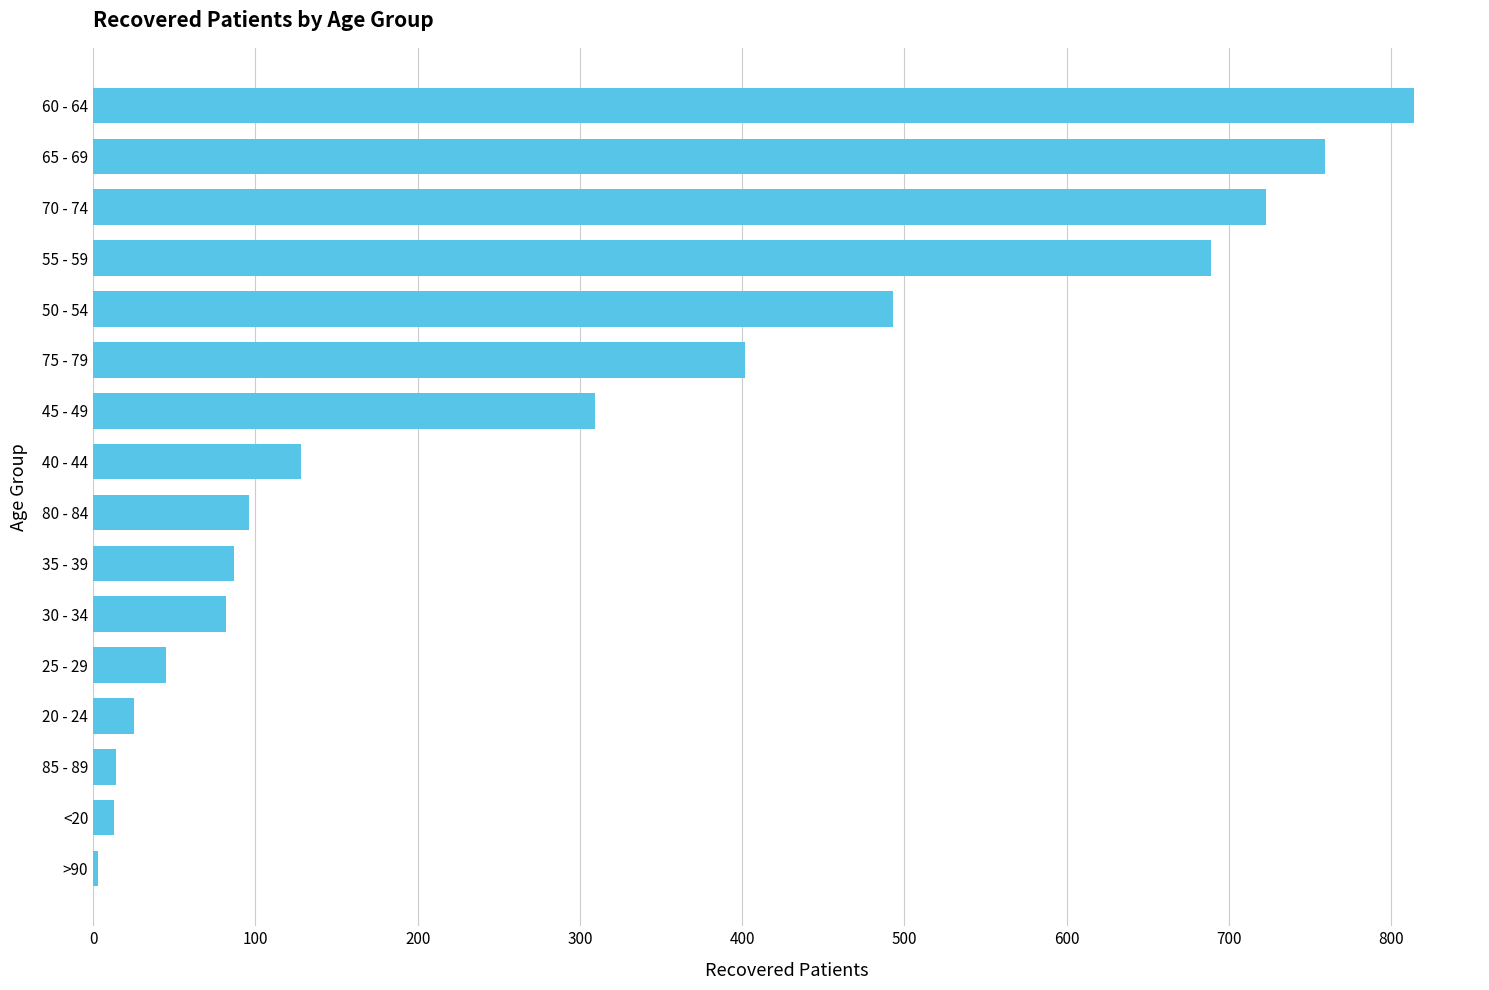

What is the difference between the maximum and minimum values?

811